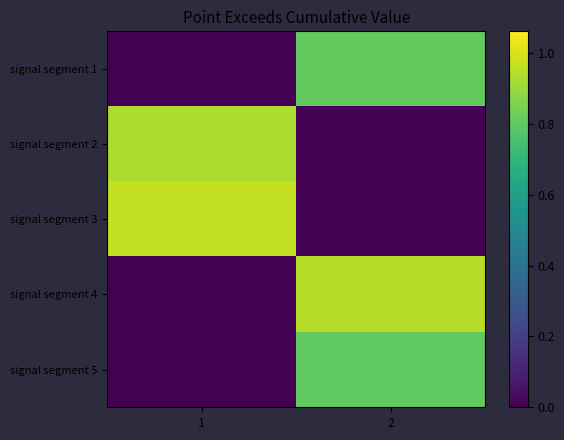

Which has a higher value, 2 or 1?

2